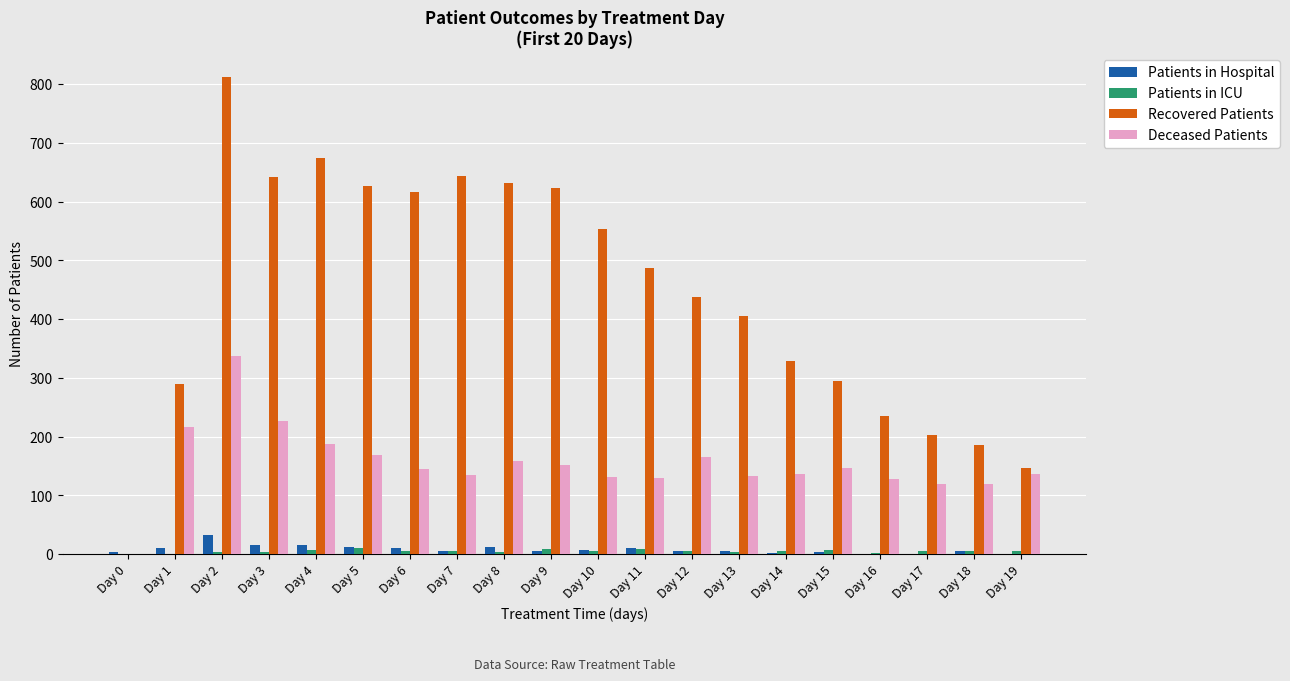

How many categories are shown in the chart?

20